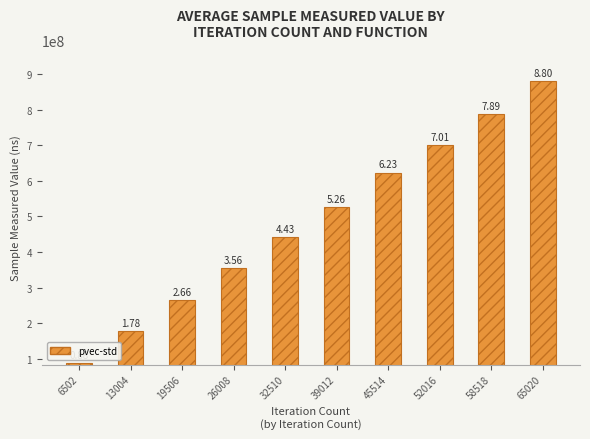

How many bars are there in total?

10